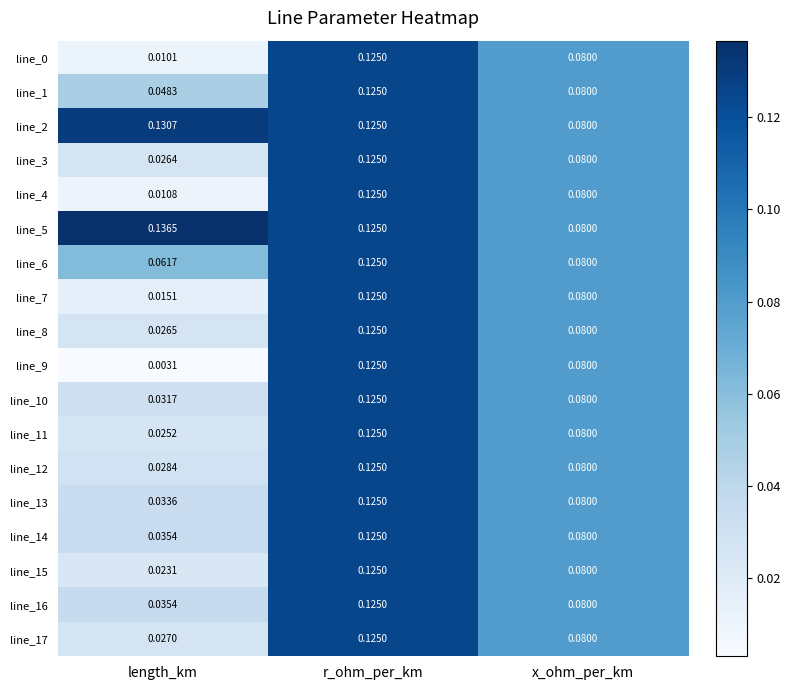

Is the value of line_4 at r_ohm_per_km greater than the value of line_2 at length_km?

No